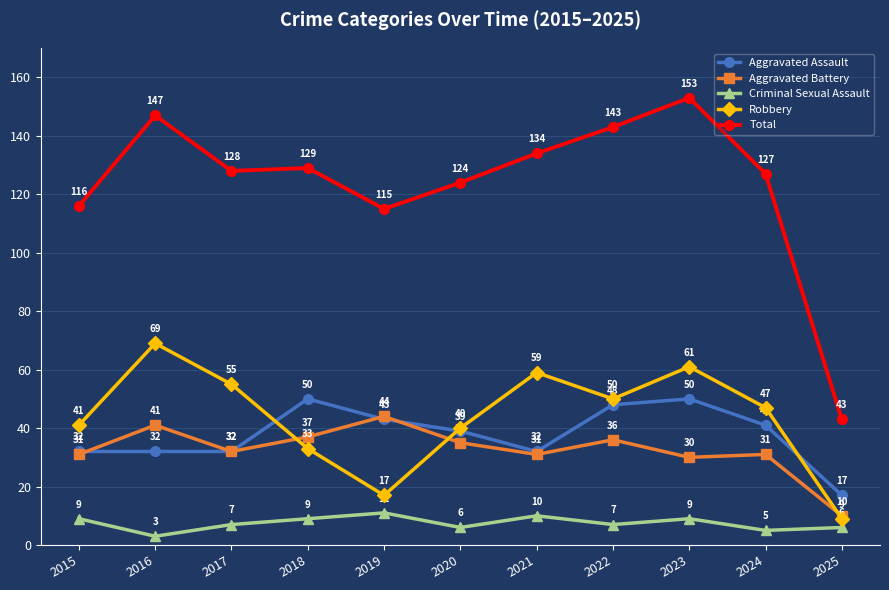

In Total, how many points are higher than both neighbors (excluding endpoints)?

3